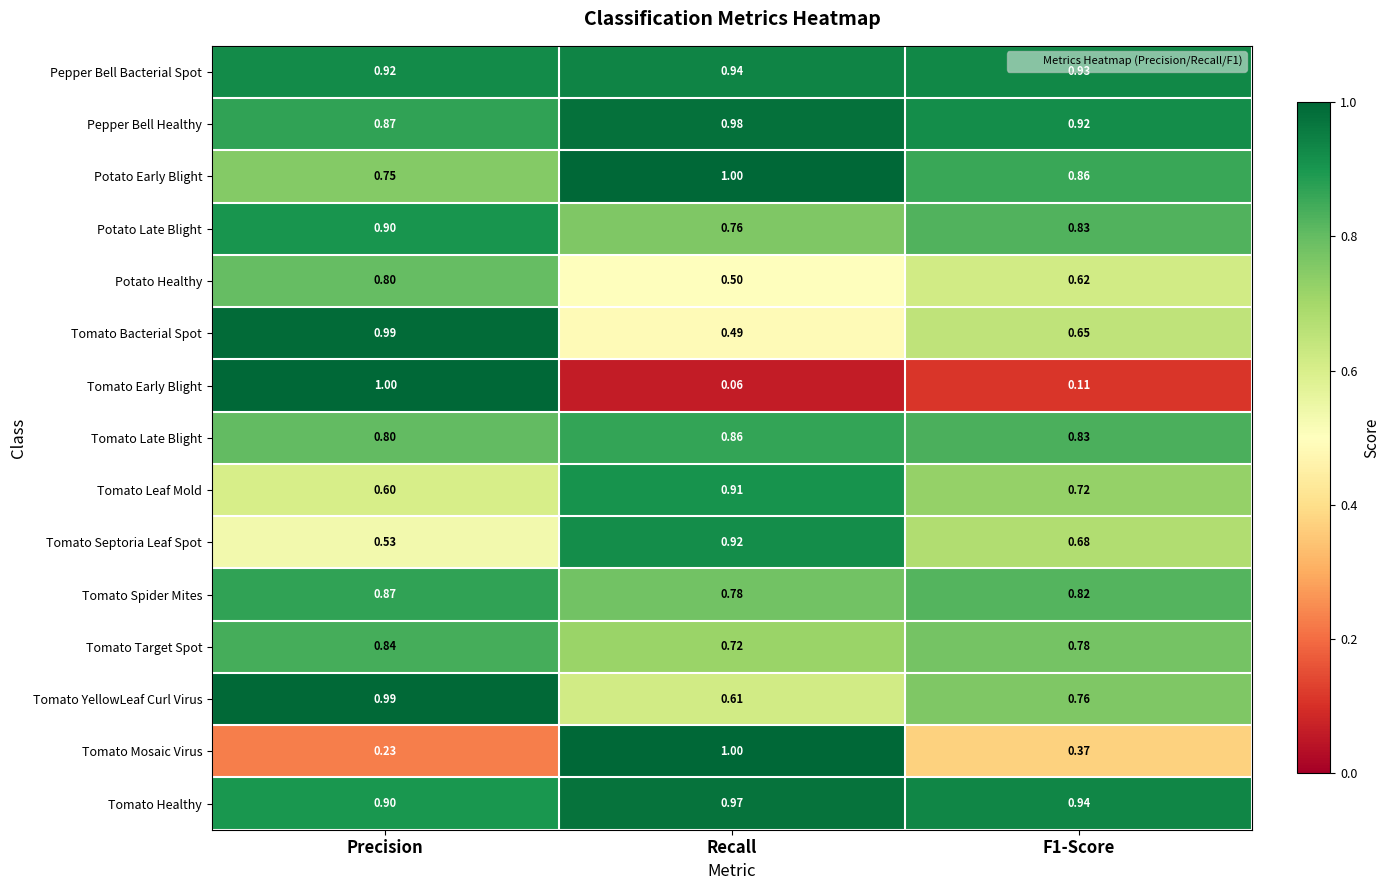

Which category has the lowest value across all series?

Recall